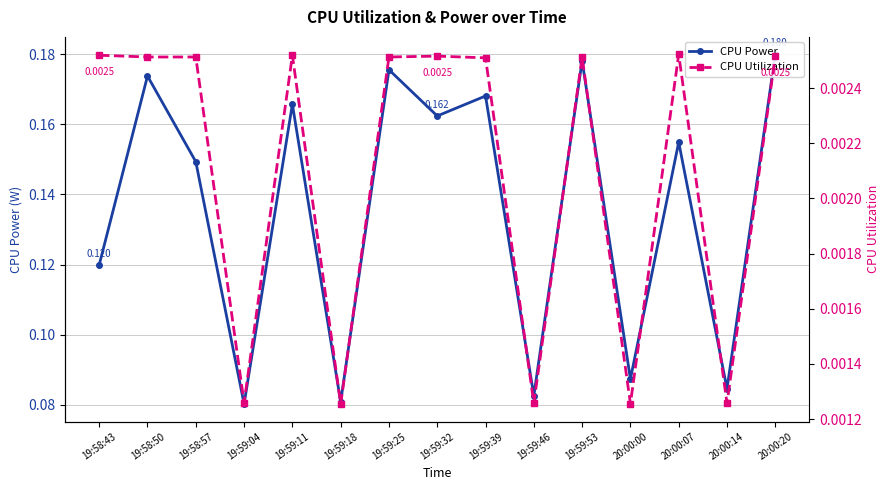

True or false: CPU Power and CPU Utilization cross at least once.

False